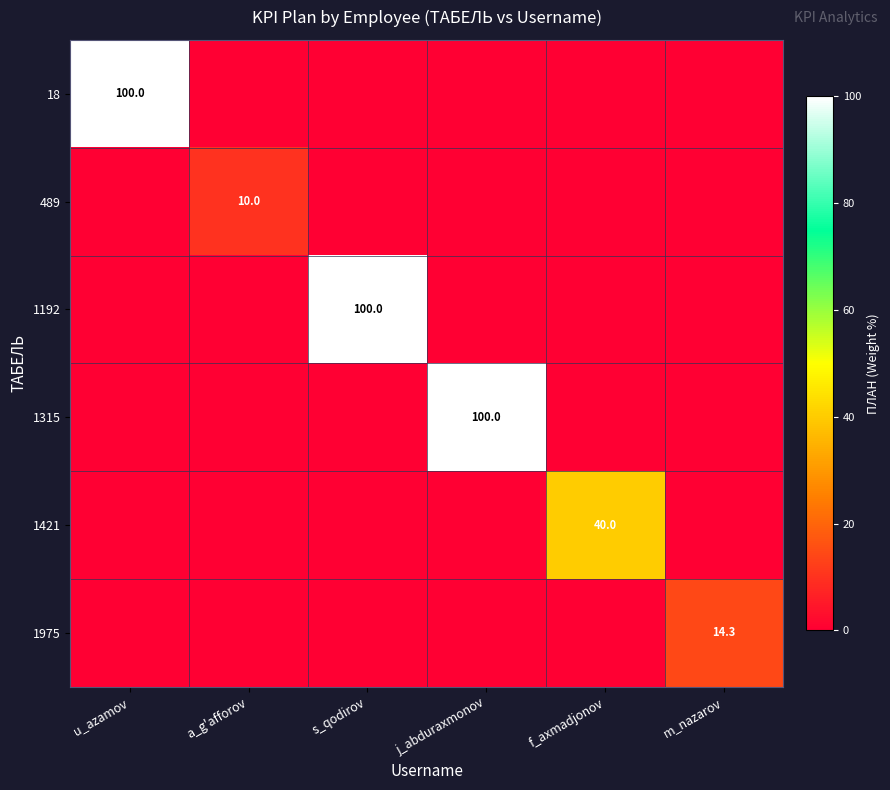

Is it true that 1421 equals 40.0 at f_axmadjonov?

True